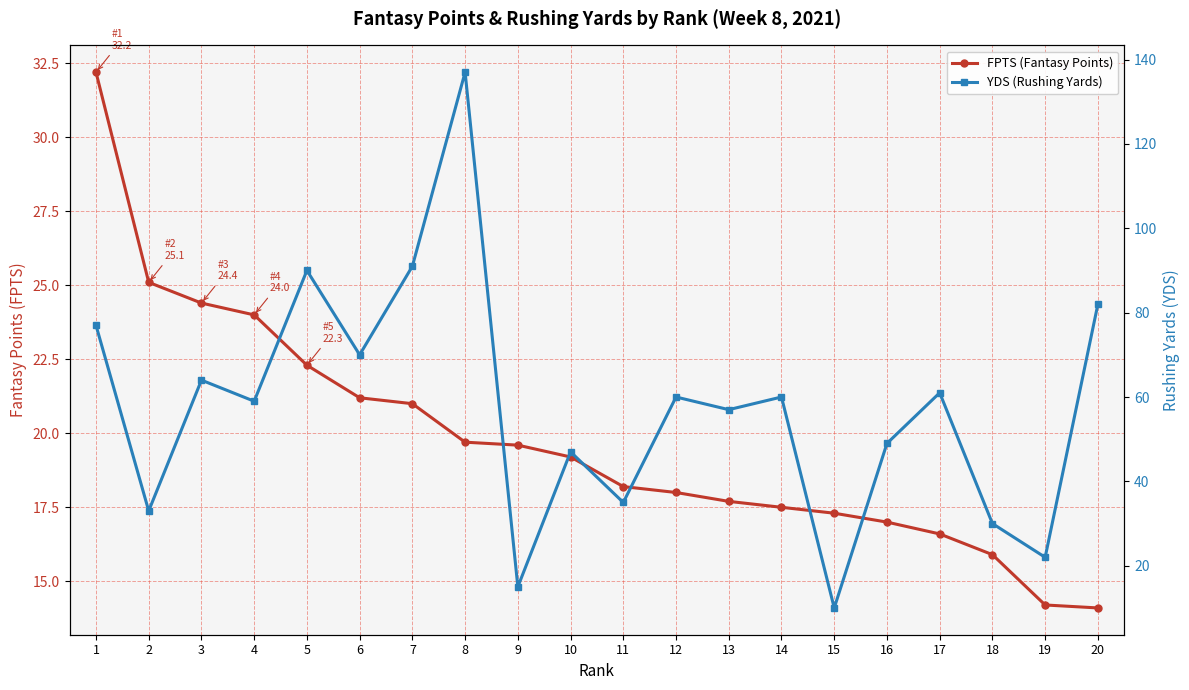

What is the minimum value for YDS (Rushing Yards)?

10.0